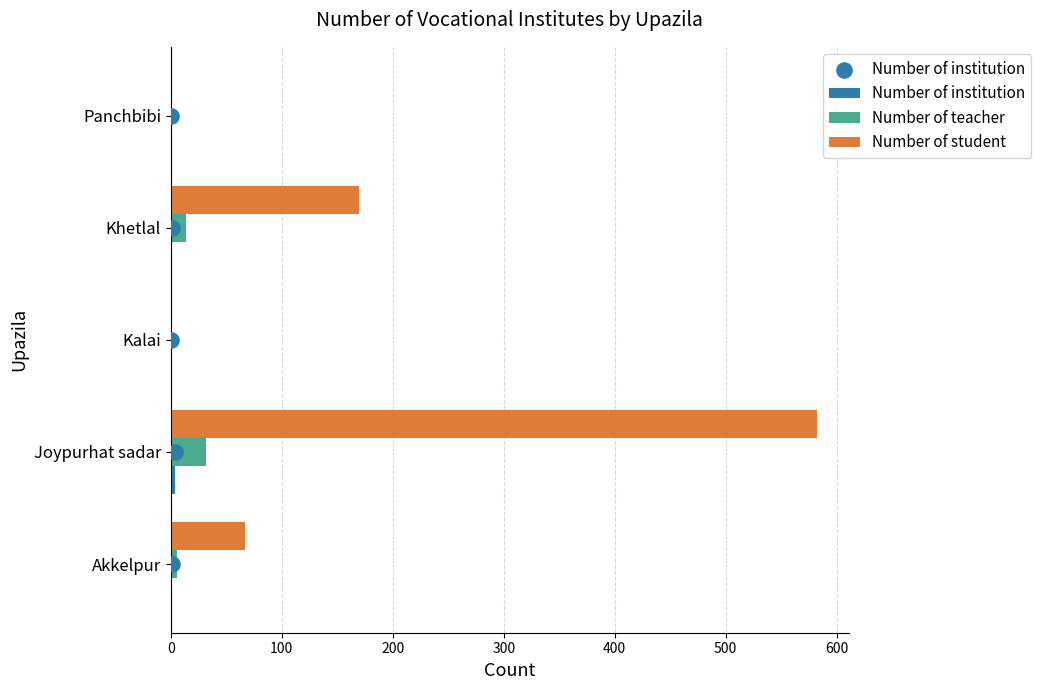

Is the value of Number of institution at 200 greater than the value of Number of teacher at 200?

Yes